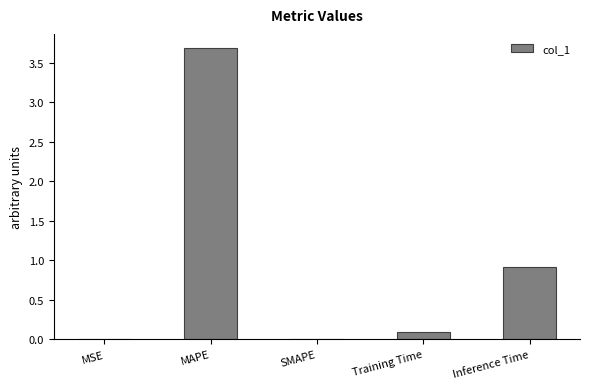

What is the greatest value displayed?

3.7